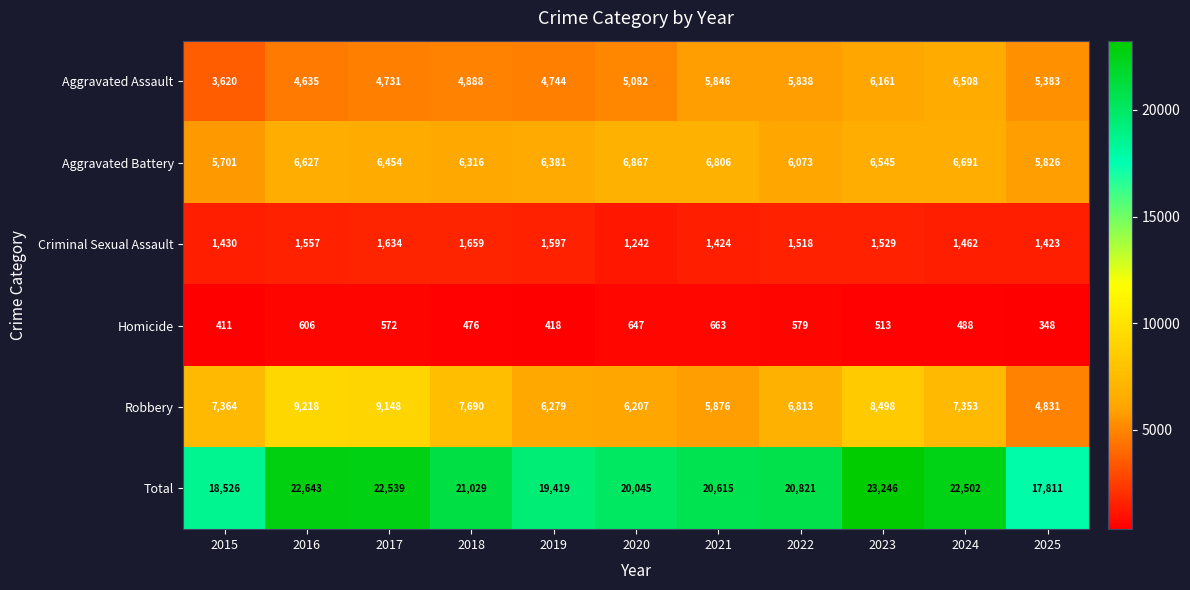

What is the difference between the maximum and second lowest values in the Aggravated Battery series?

1041